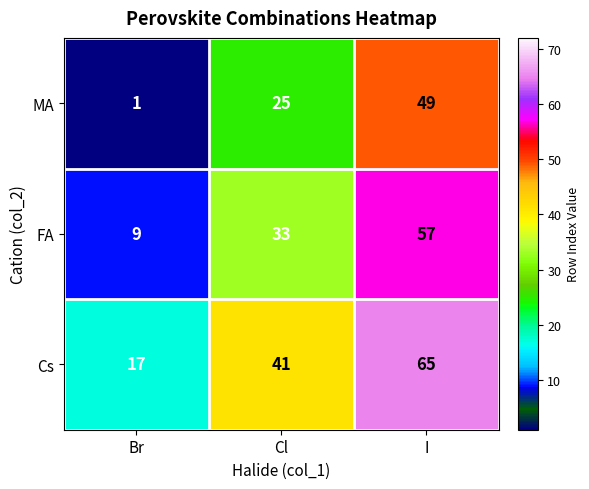

Which category has the highest value across all series?

I